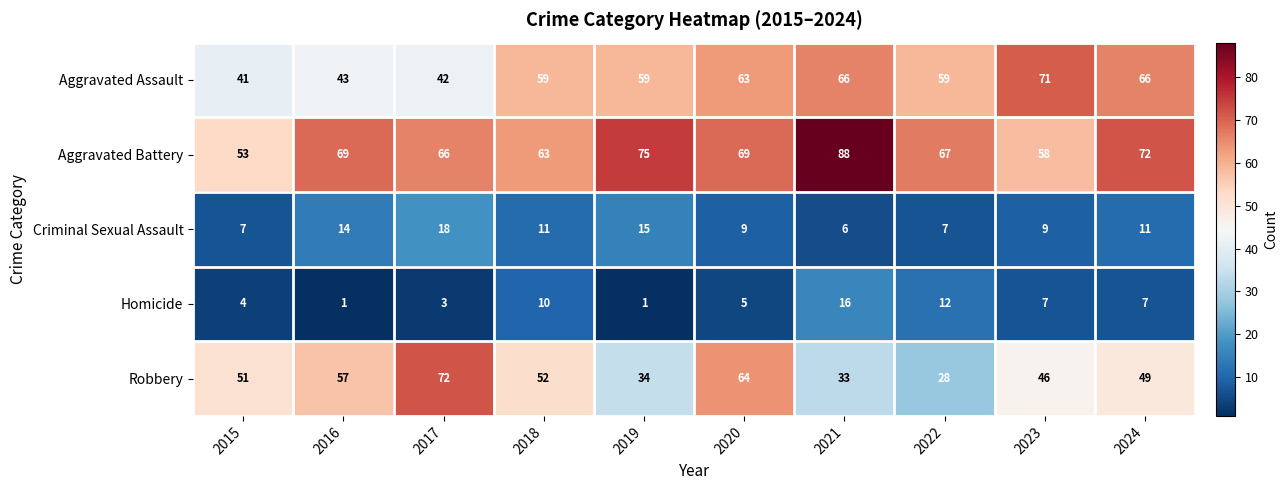

List the series in order of their peak value, lowest first.

Homicide, Criminal Sexual Assault, Aggravated Assault, Robbery, Aggravated Battery